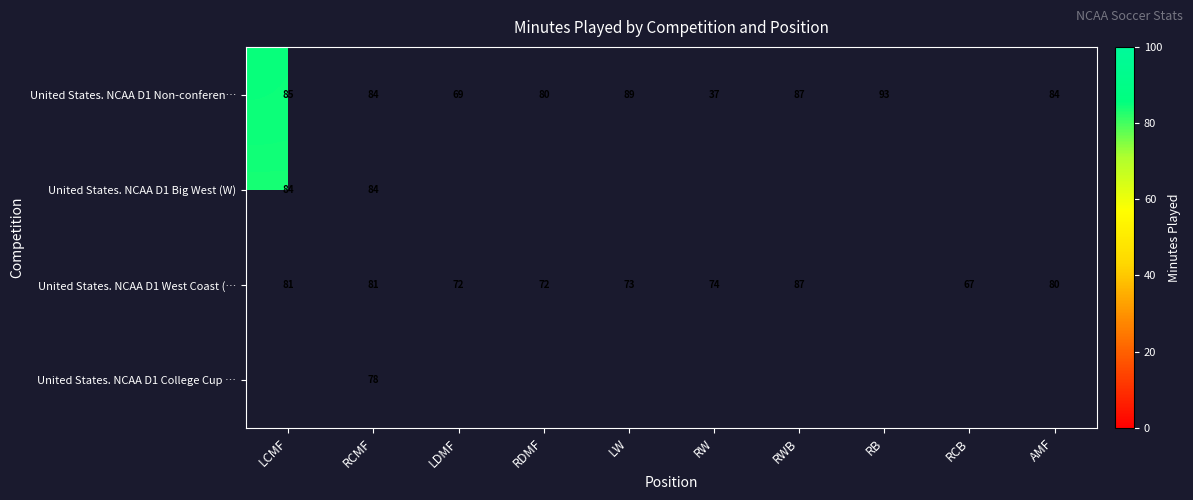

What is the total value across all series at RCMF?

327